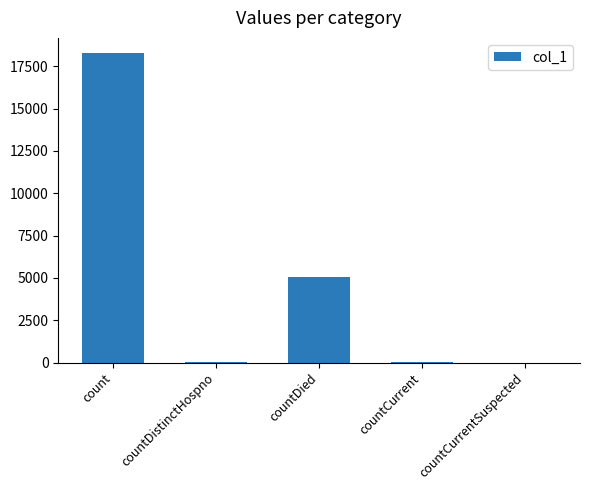

Does the chart contain stacked bars?

No